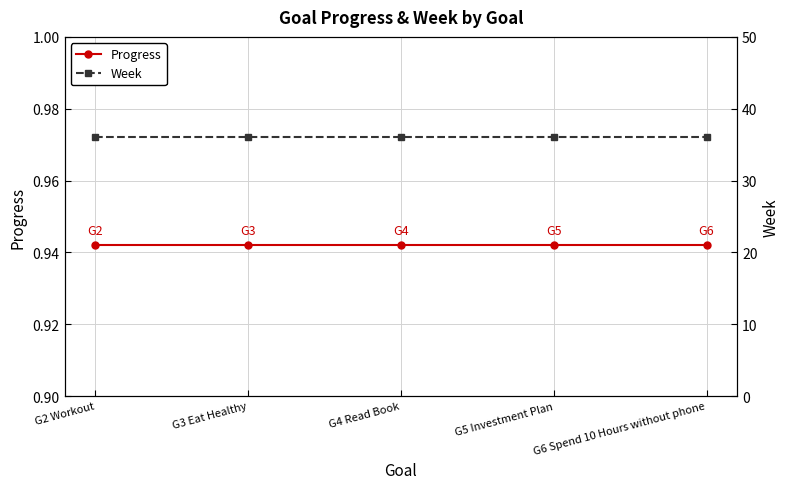

What is the total value across all series at G3 Eat Healthy?

36.9